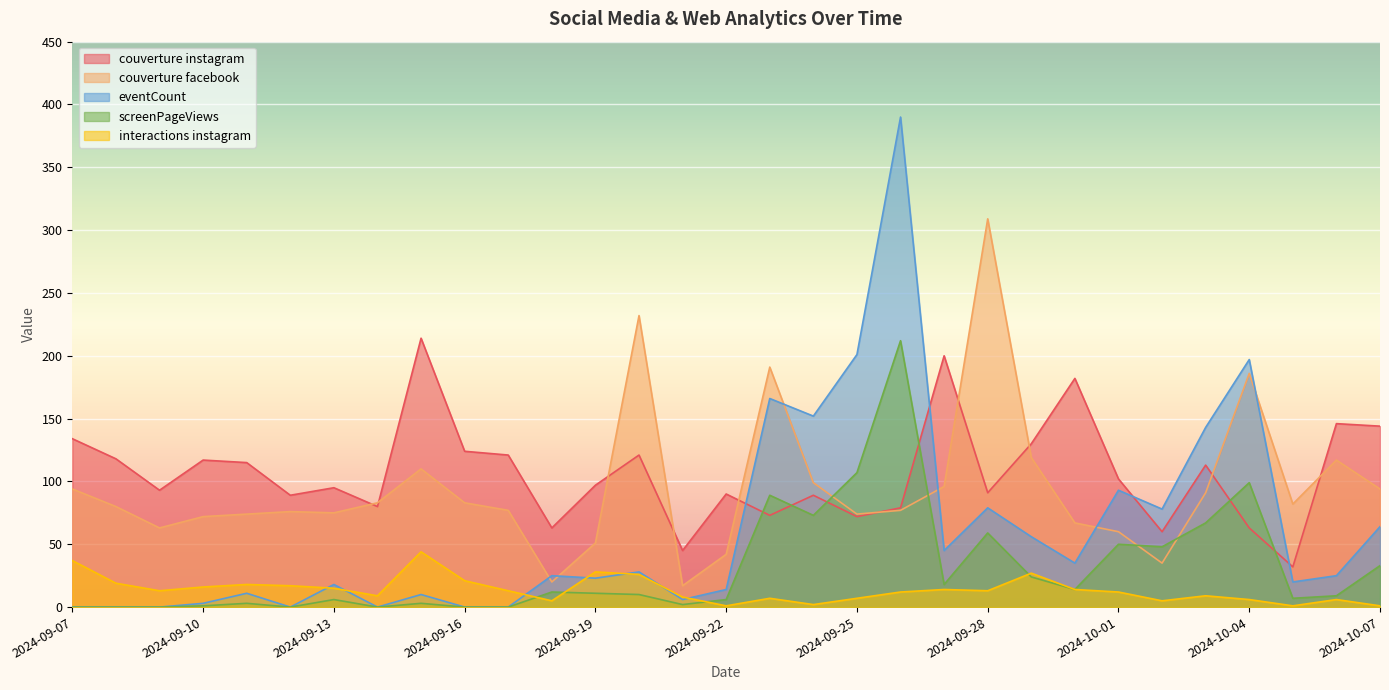

Where does the interactions instagram series first go above 13?

2024-09-07